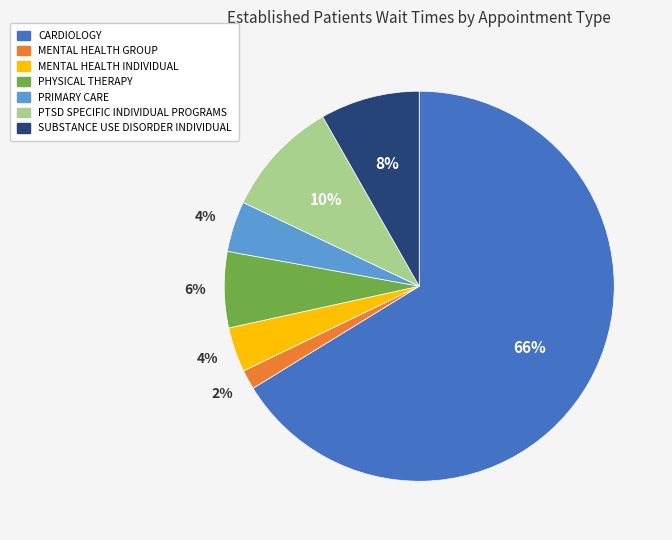

Count the number of slices in the pie.

7